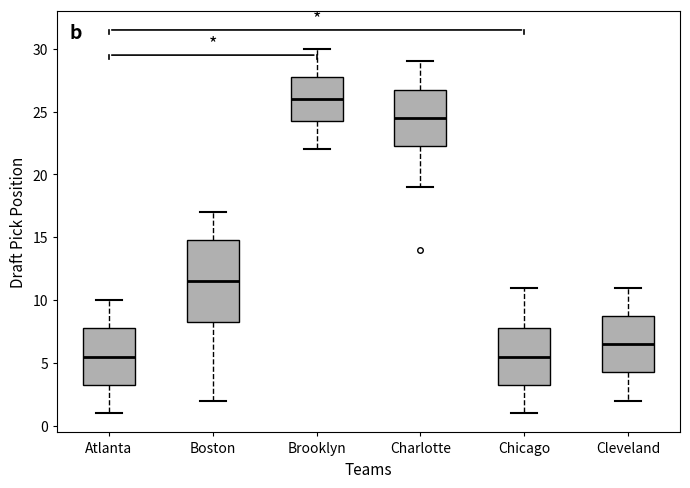

Which box's median line is the highest?

Brooklyn